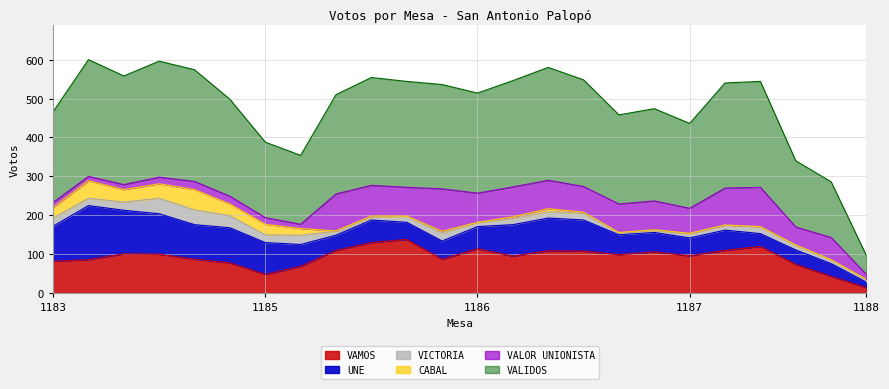

What is the average value of the VALIDOS series?

240